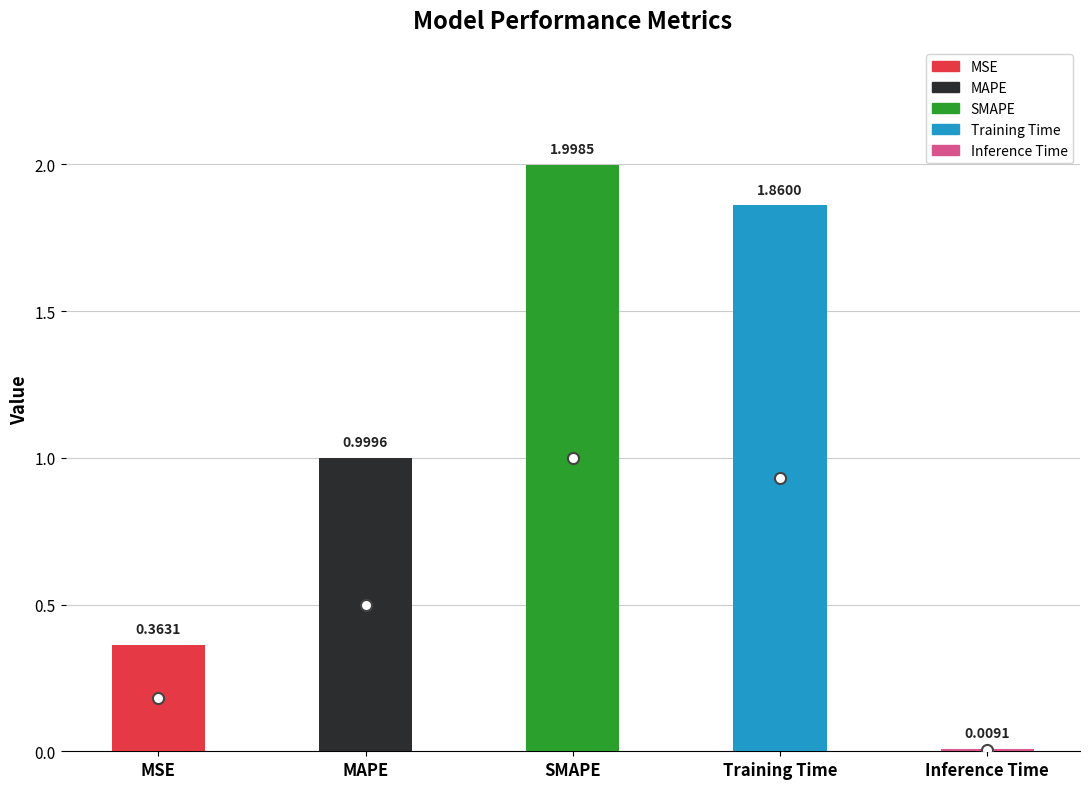

List the labels in order of value, smallest first.

Inference Time, MSE, MAPE, Training Time, SMAPE